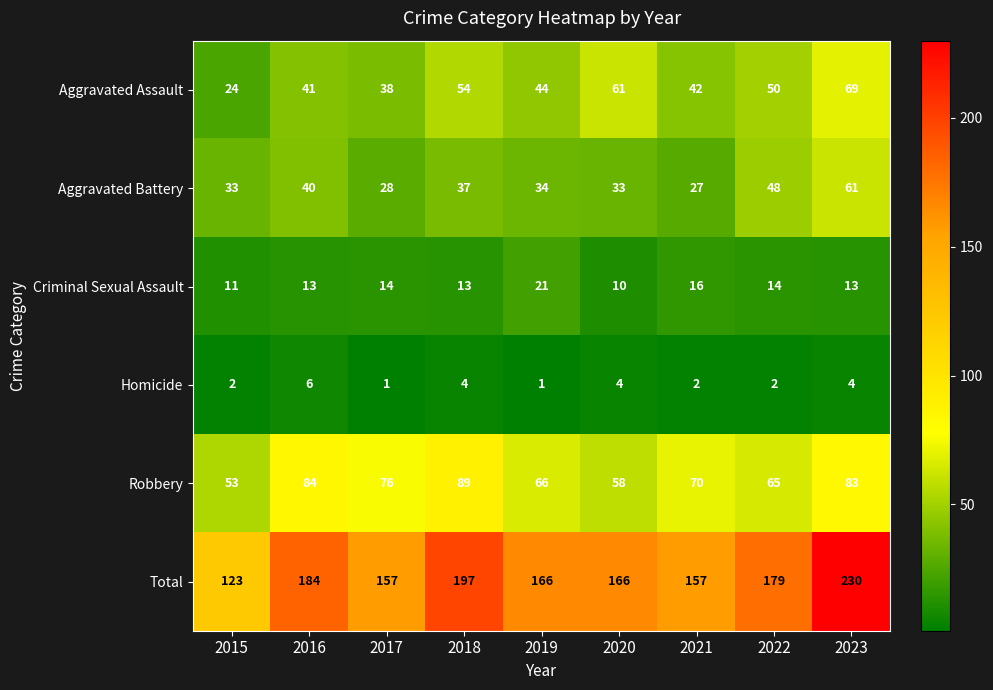

What is the difference between the maximum and minimum values in the Aggravated Assault series?

45